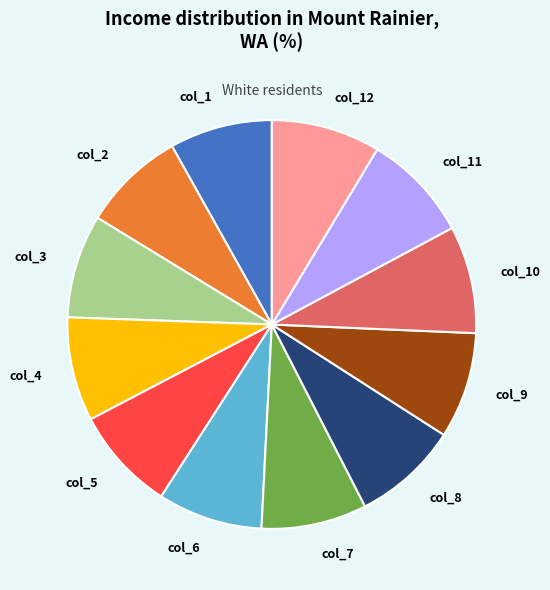

Do col_7 and col_11 together represent more than half of the pie?

No